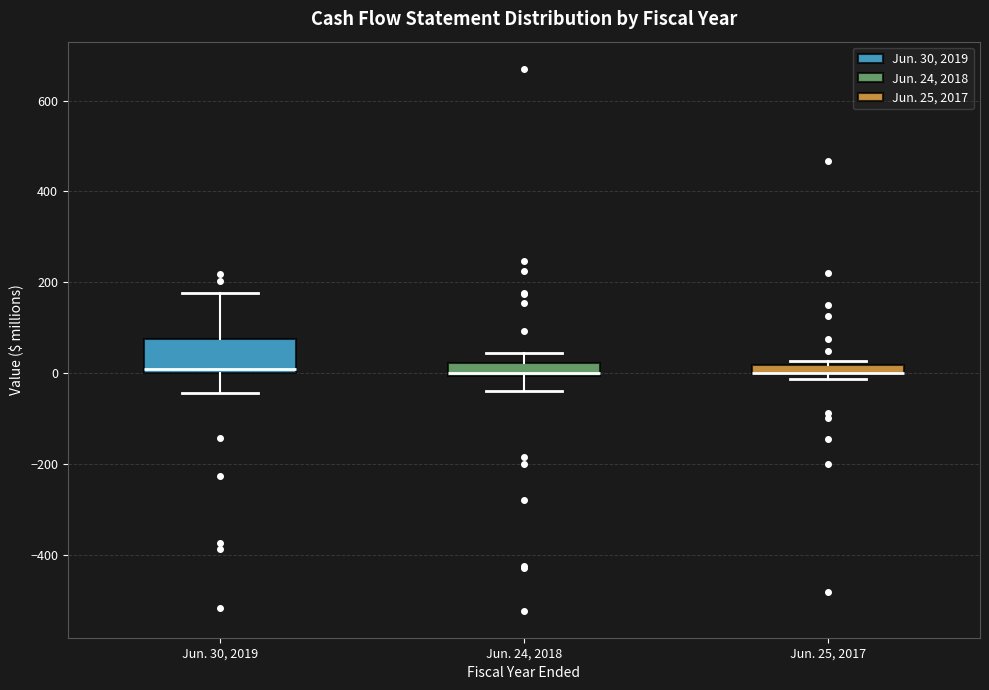

Where is the upper edge of the box for Jun. 25, 2017 on the y-axis? The values are not printed on the chart, so give them approximately, as read against the axis.

20